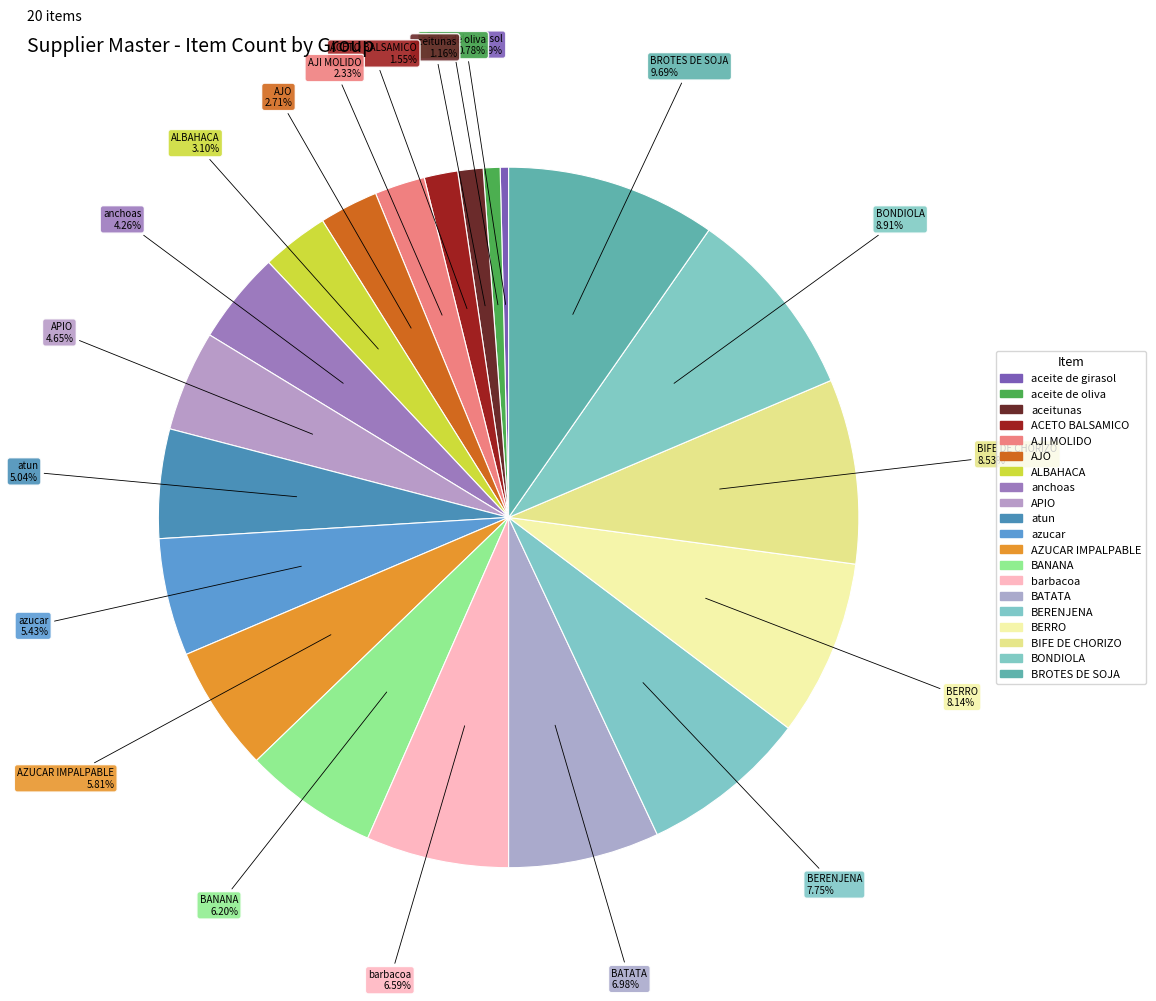

How many segments does this pie chart have?

20